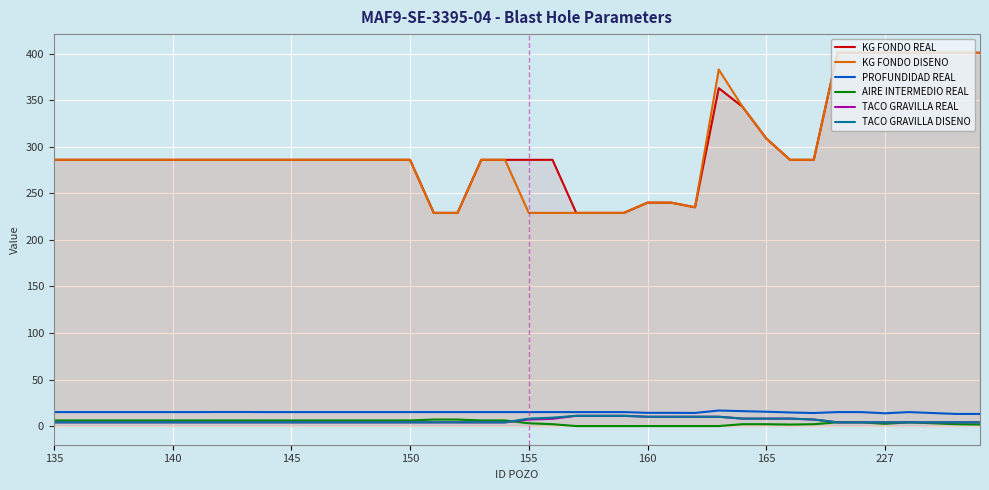

True or false: TACO GRAVILLA DISENO has a value of 8.0 at 31.

True